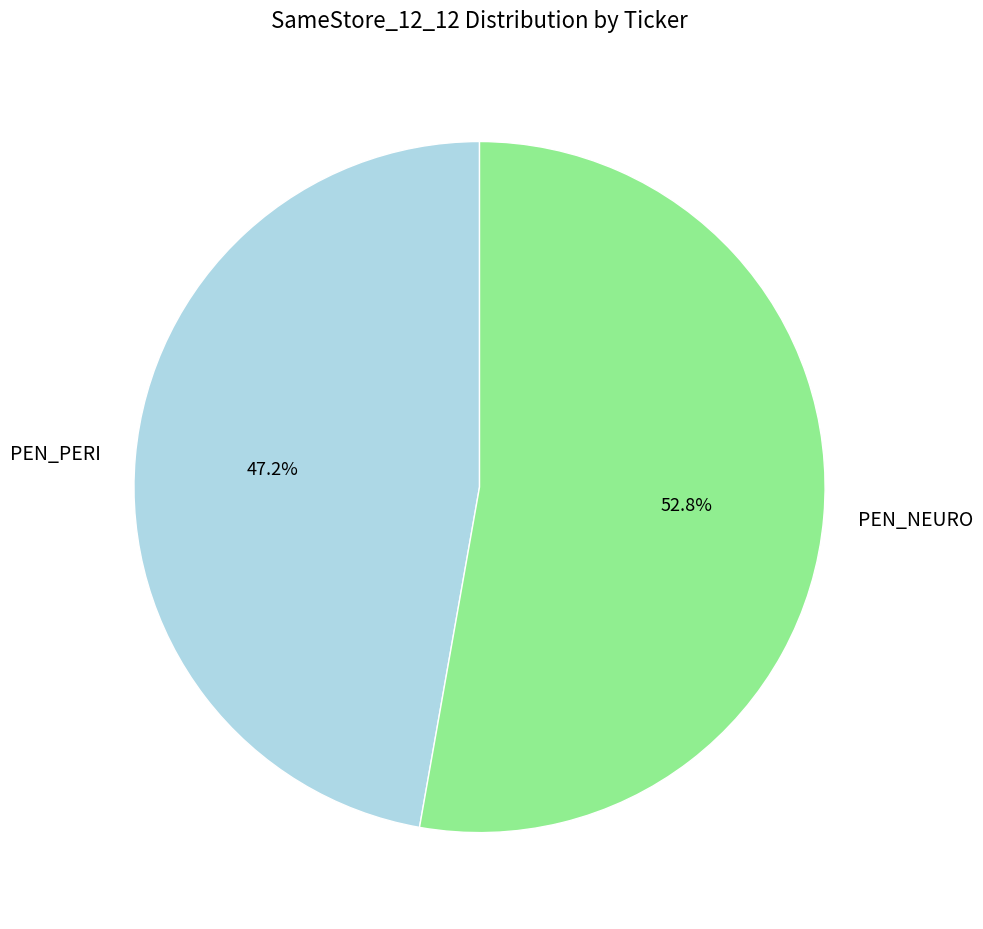

Is PEN_NEURO the majority of the pie?

Yes